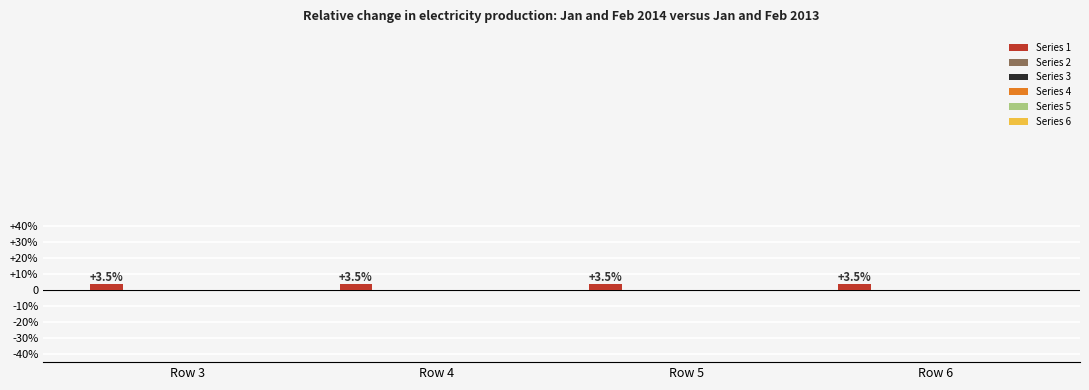

Reading right to left, transcribe all the data shown in this chart.

Series 1: Row 6=3.5	Row 5=3.5	Row 4=3.5	Row 3=3.5
Series 2: Row 6=0.0	Row 5=0.0	Row 4=0.0	Row 3=0.0
Series 3: Row 6=0.0	Row 5=0.0	Row 4=0.0	Row 3=0.0
Series 4: Row 6=0.0	Row 5=0.0	Row 4=0.0	Row 3=0.0
Series 5: Row 6=0.0	Row 5=0.0	Row 4=0.0	Row 3=0.0
Series 6: Row 6=0.0	Row 5=0.0	Row 4=0.0	Row 3=0.0